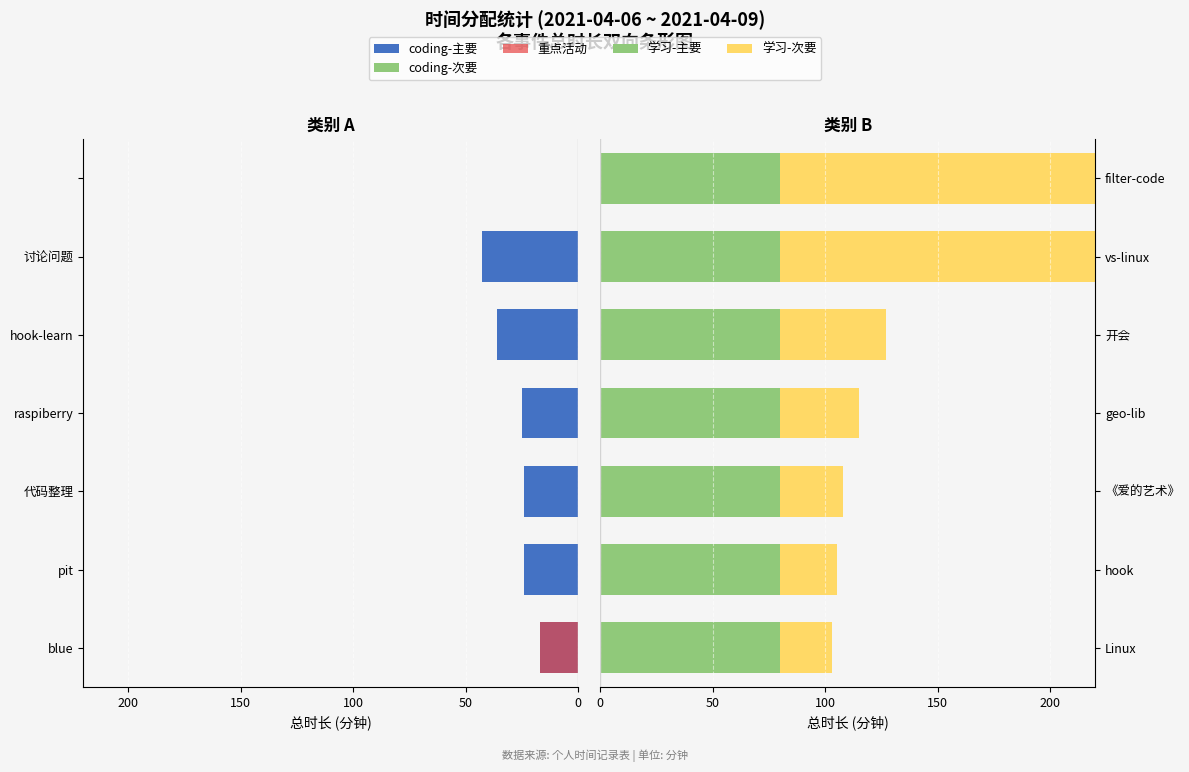

Is it true that coding-主要 equals 6.2 at blue?

False